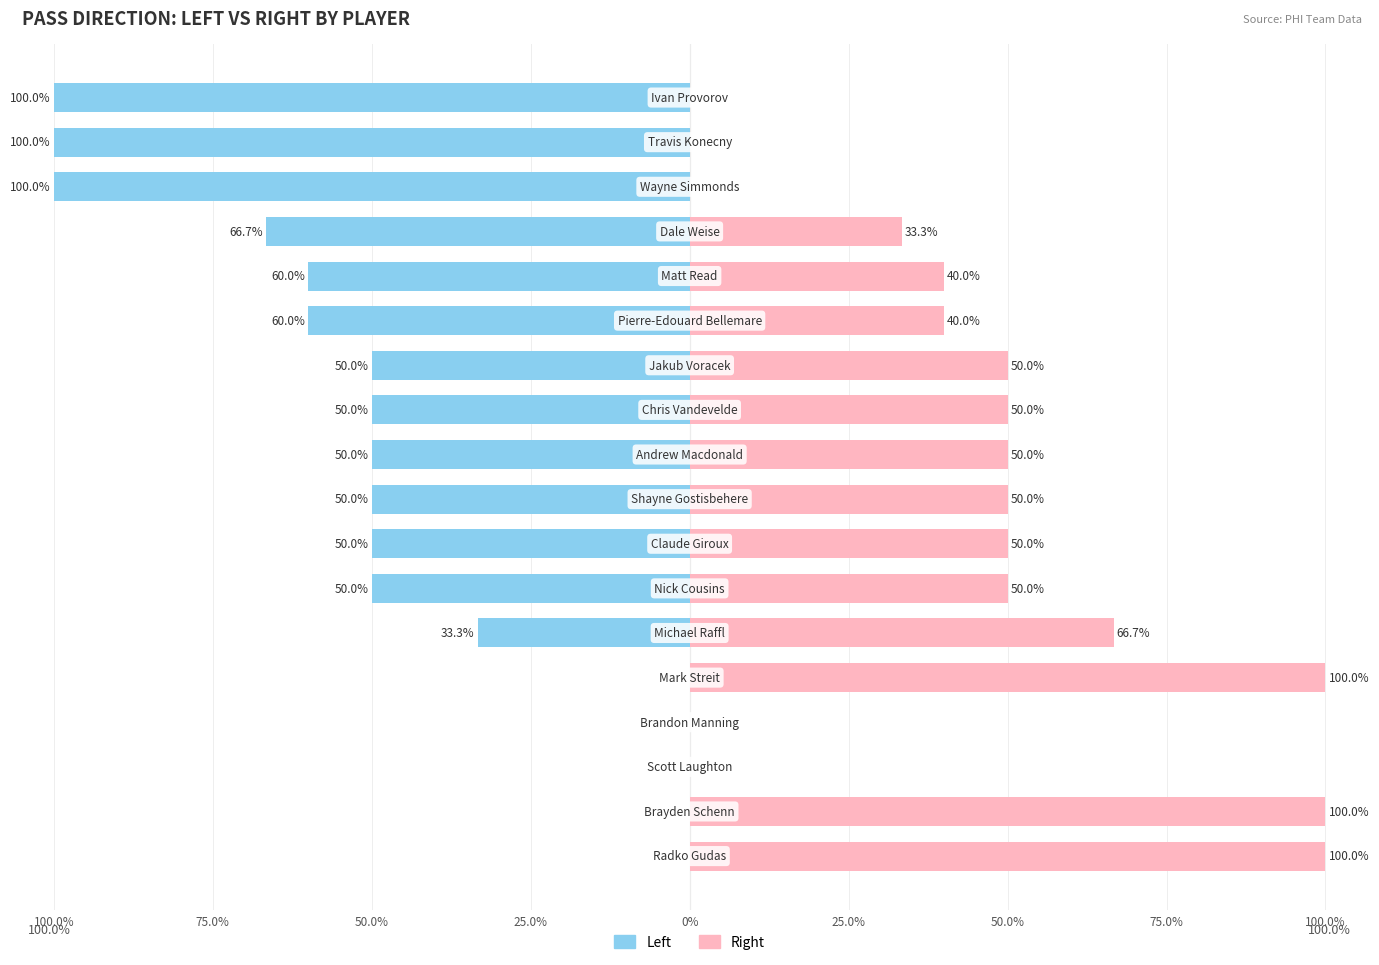

Which series has the largest range (max minus min)?

Left